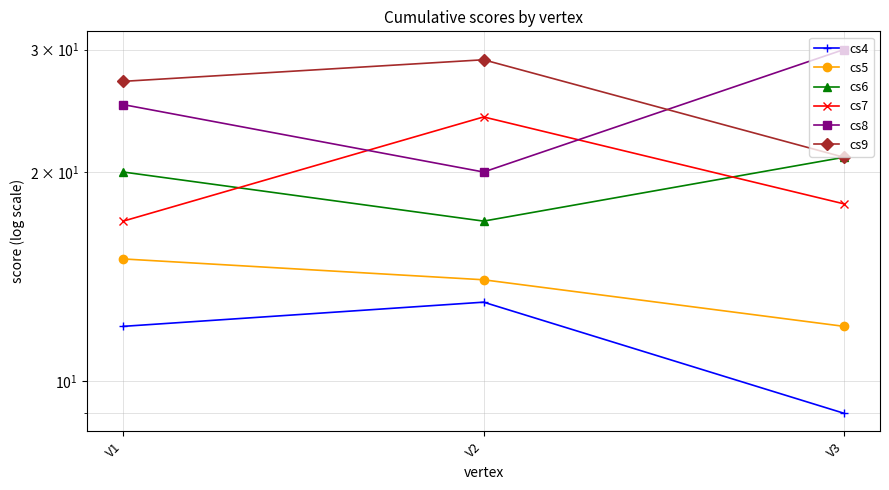

What is the difference between the cs6 values at V1 and V3?

1